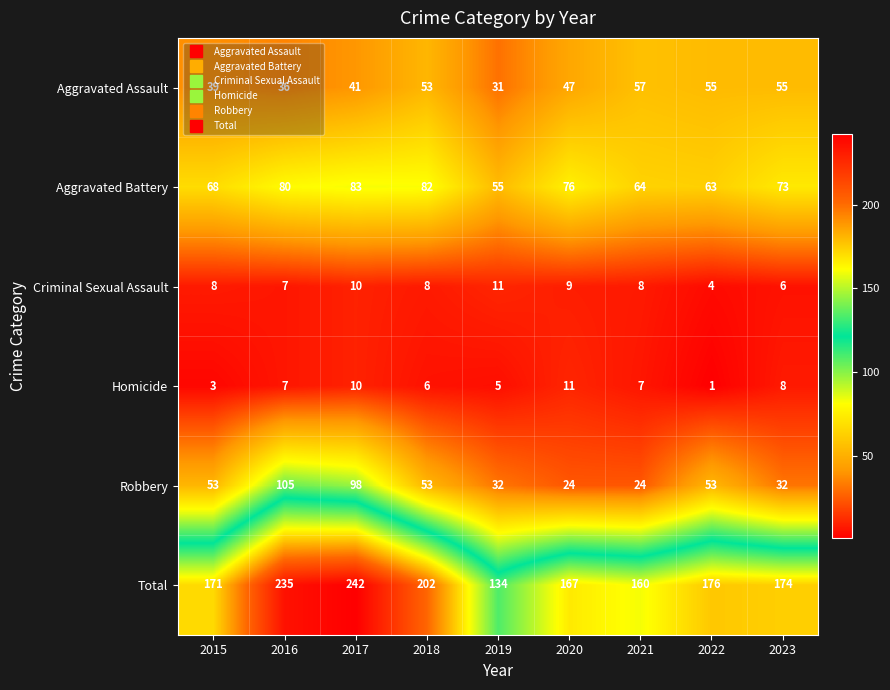

What is the approximate value of Robbery at 2022, to the nearest 5?

55